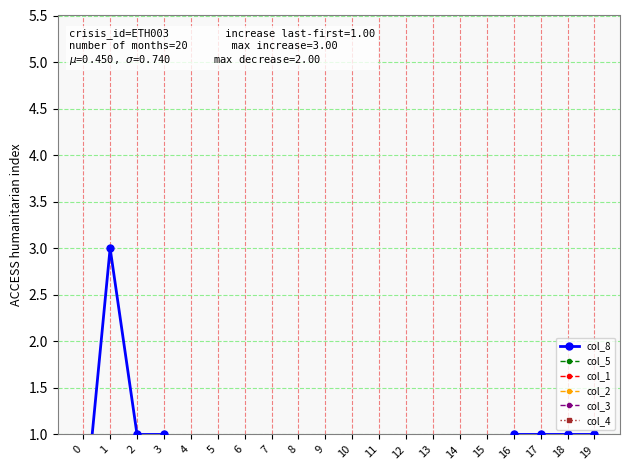

List the labels in order of col_1 value, smallest first.

0, 1, 2, 3, 4, 5, 6, 7, 8, 9, 10, 11, 12, 13, 14, 15, 16, 17, 18, 19